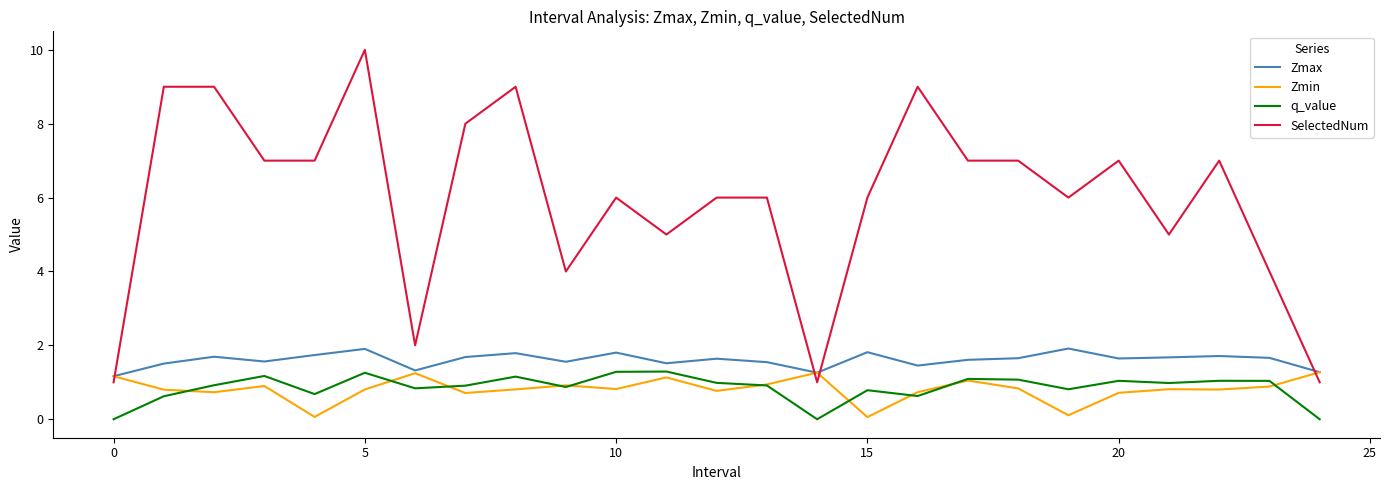

What is the minimum value for SelectedNum?

1.0